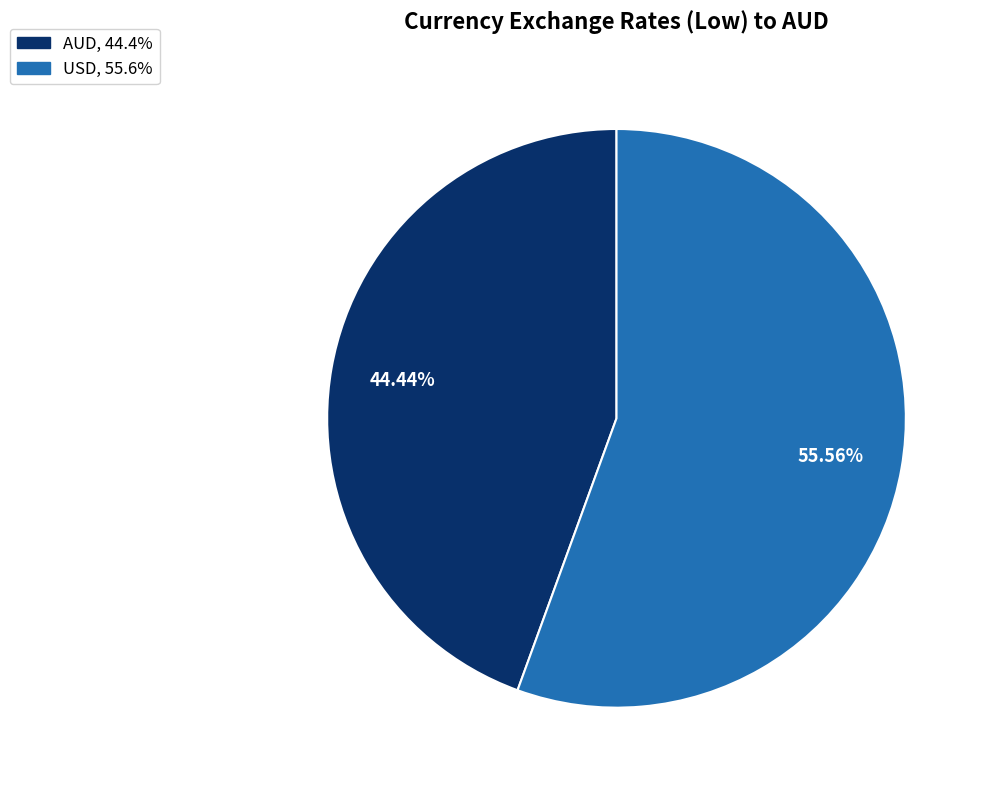

Do AUD and USD together represent more than half of the pie?

Yes